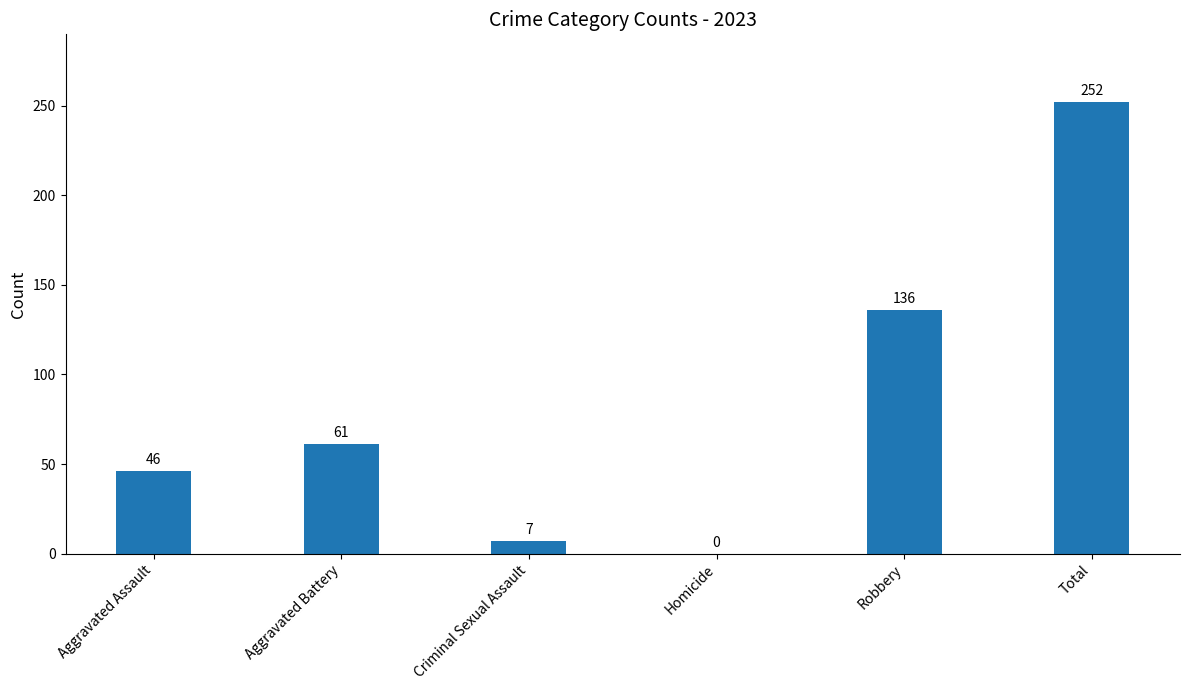

What is the approximate value at Total, to the nearest 50?

250